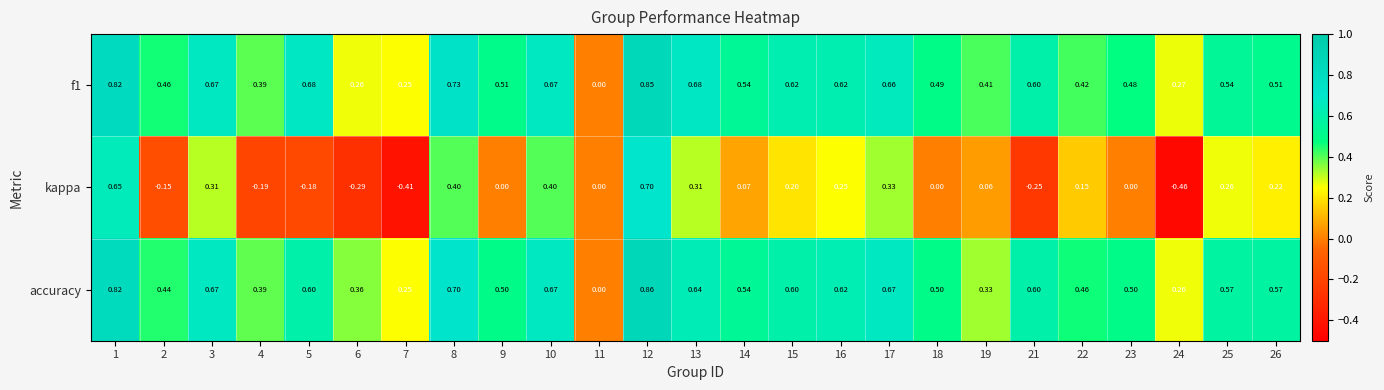

How many categories are shown in the chart?

25